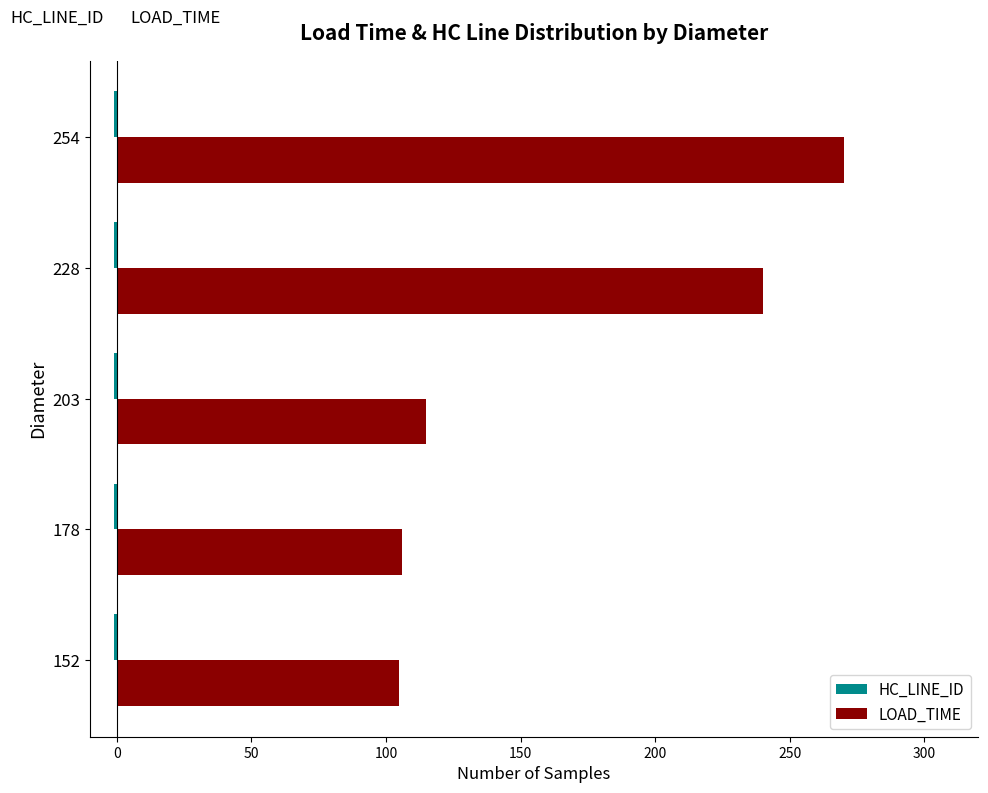

Which series has the largest range (max minus min)?

LOAD_TIME